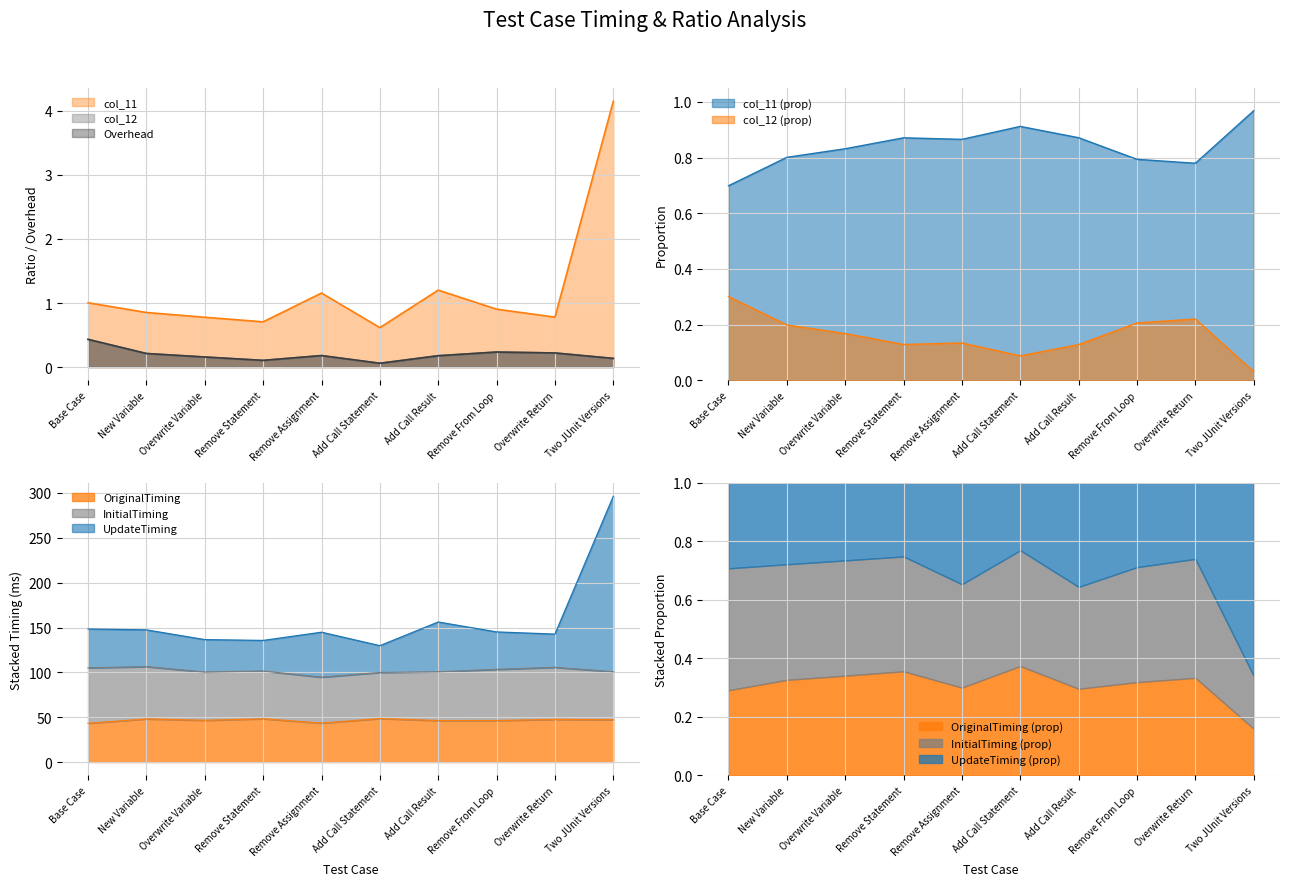

Which series has the largest range (max minus min)?

UpdateTiming